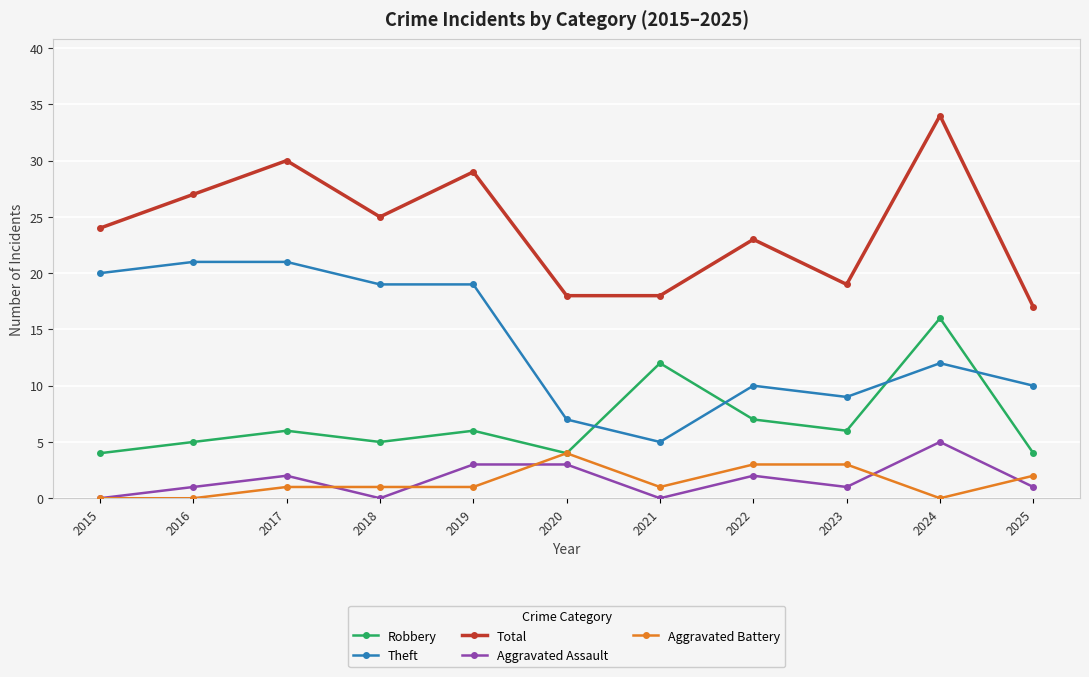

Reading left to right, what are all the values shown in this chart?

Robbery: 4	5	6	5	6	4	12	7	6	16	4
Theft: 20	21	21	19	19	7	5	10	9	12	10
Total: 24	27	30	25	29	18	18	23	19	34	17
Aggravated Assault: 0	1	2	0	3	3	0	2	1	5	1
Aggravated Battery: 0	0	1	1	1	4	1	3	3	0	2